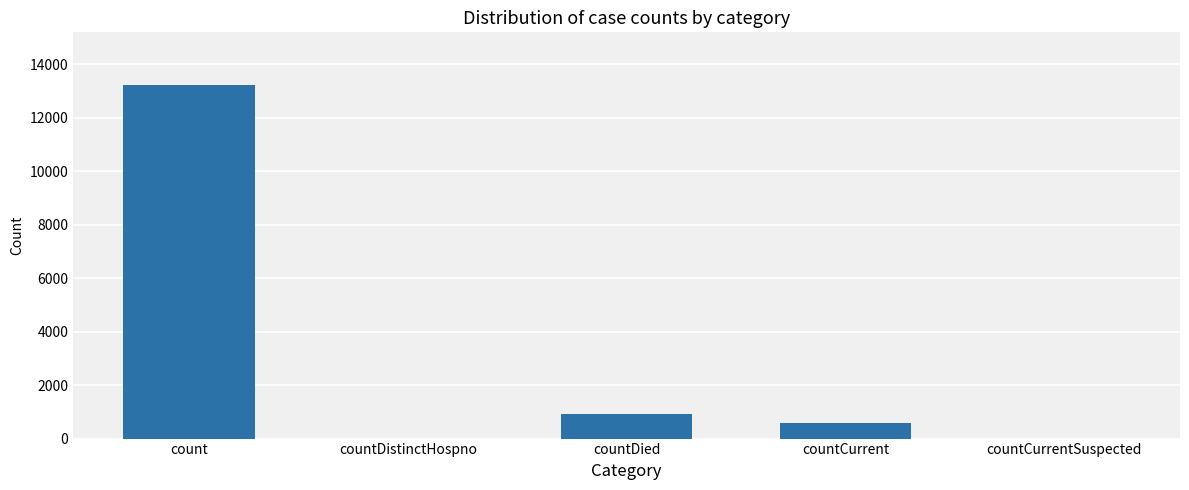

Is it true that the value at countDied is 925?

True